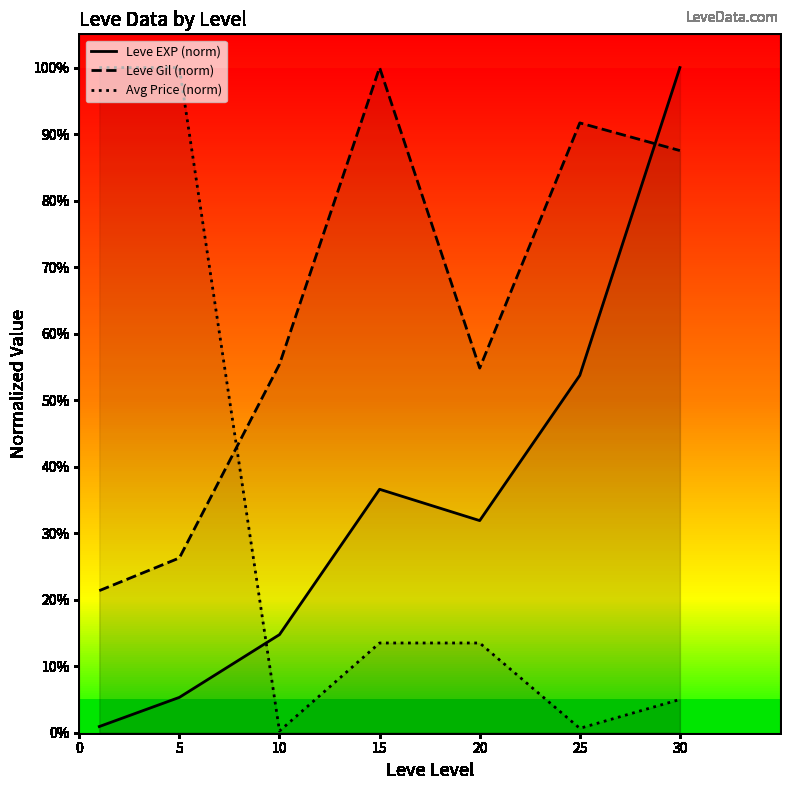

Where is the first local minimum for Avg Price (norm)?

10